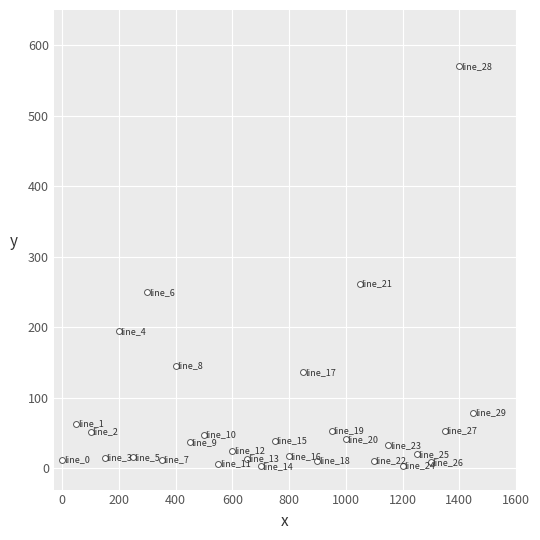

What is the range of Y values (max minus min)?

567.4